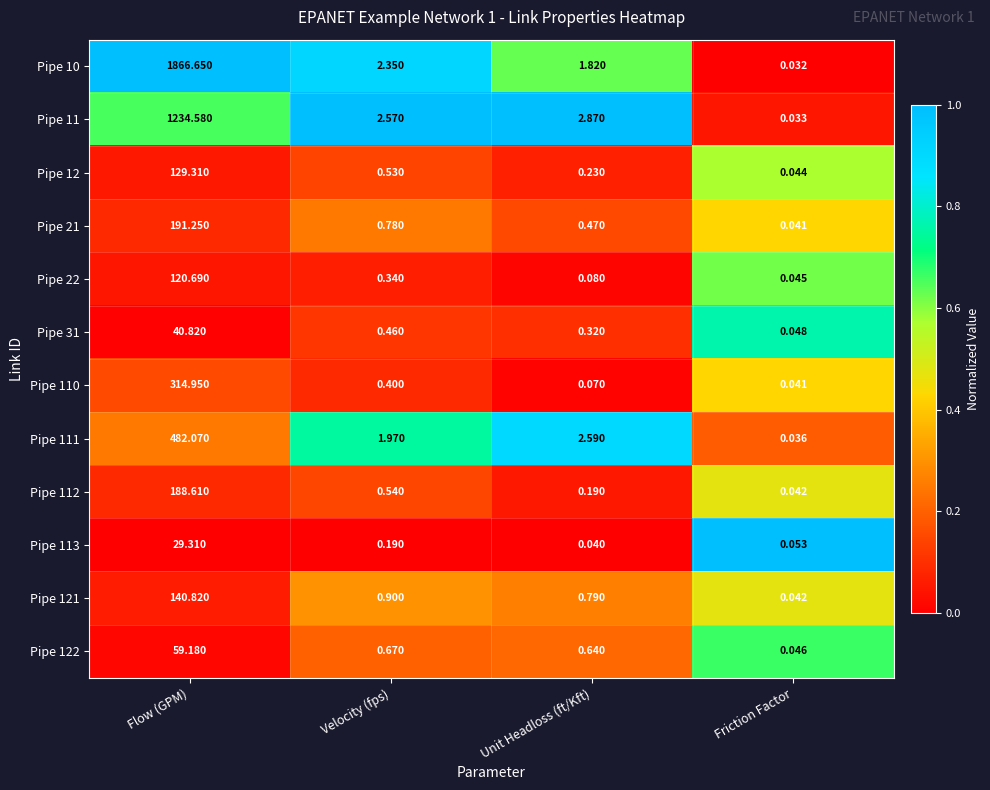

At which label does Pipe 111 first exceed 2?

Flow (GPM)